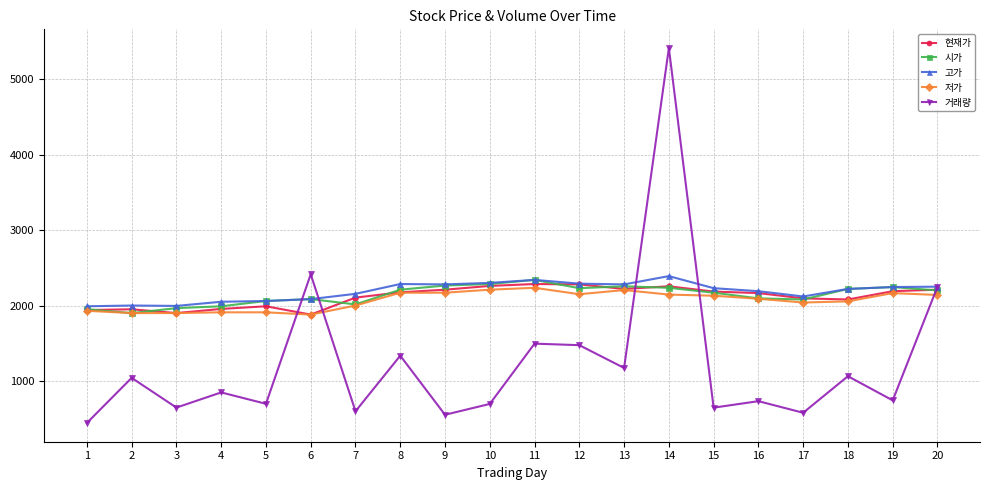

What is the spread (max minus min) of values at 20?

110.0